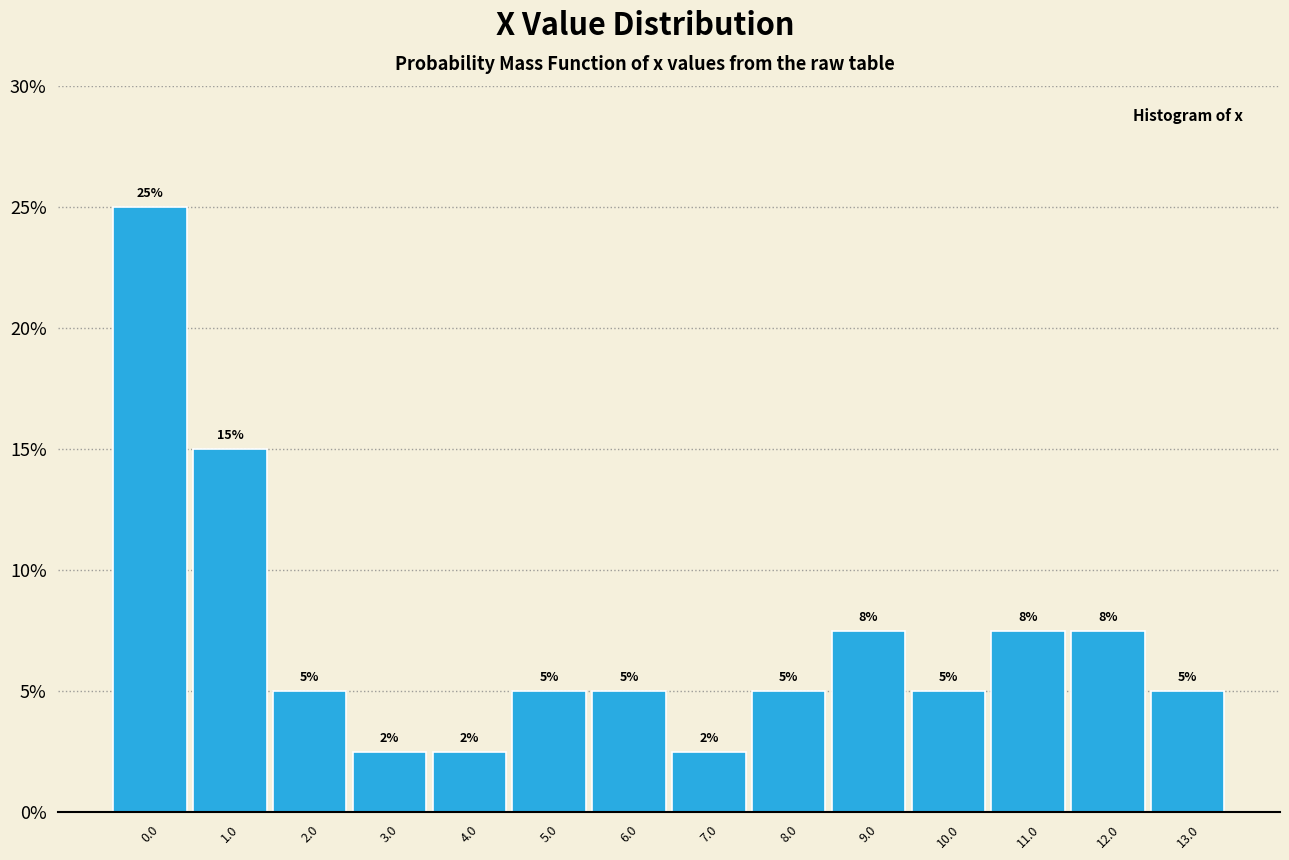

What is the sum of the values at 6.0 and 10.0?

10.0